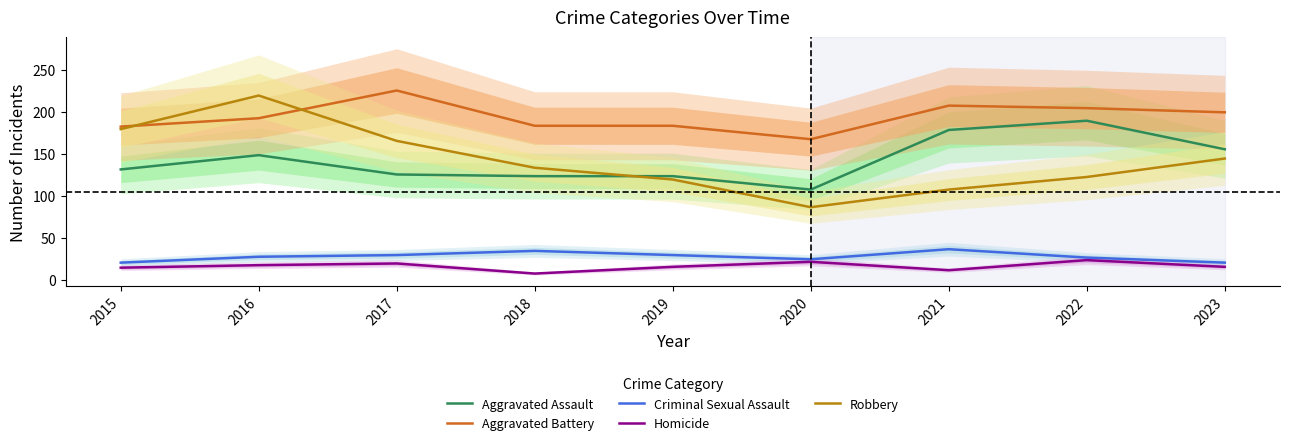

Where is the first local minimum for Aggravated Battery?

2020